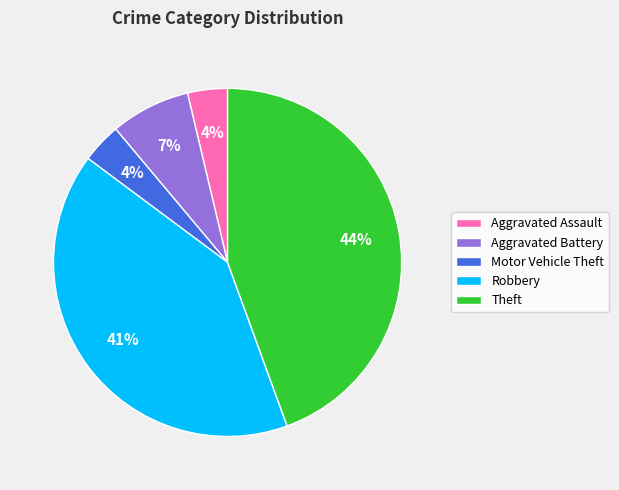

The Robbery slice represents 41% of the pie. True or false?

True